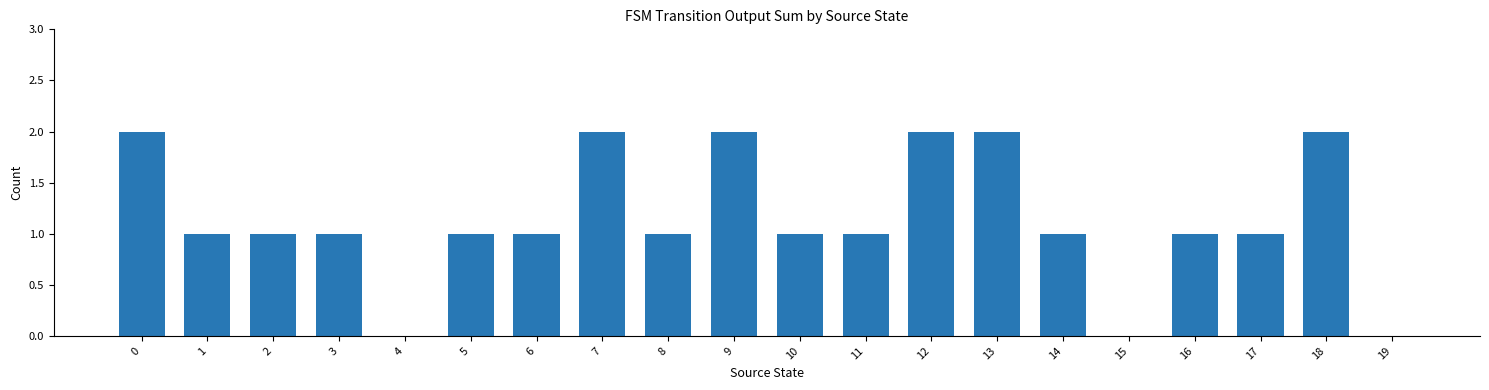

The chart shows a value of 0 at 3. True or false?

False